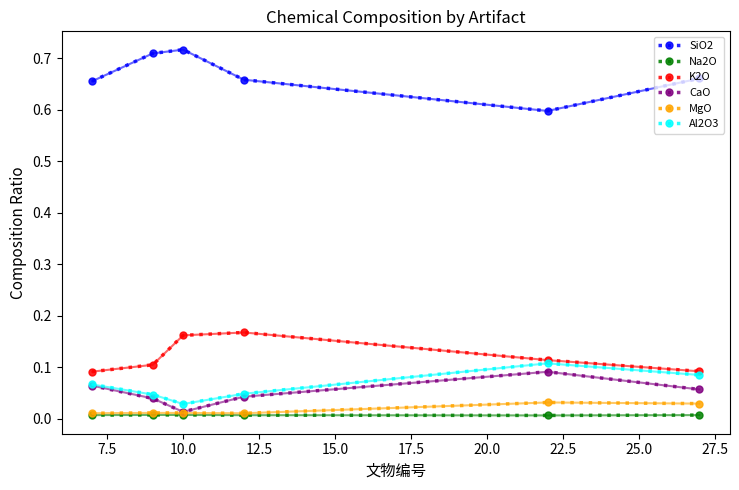

In K2O, how many points are higher than both neighbors (excluding endpoints)?

1